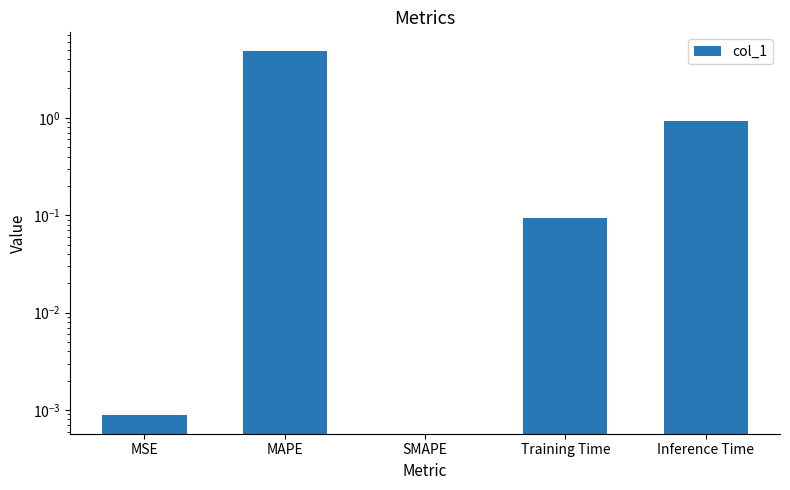

Which has a higher value, Training Time or MSE?

Training Time